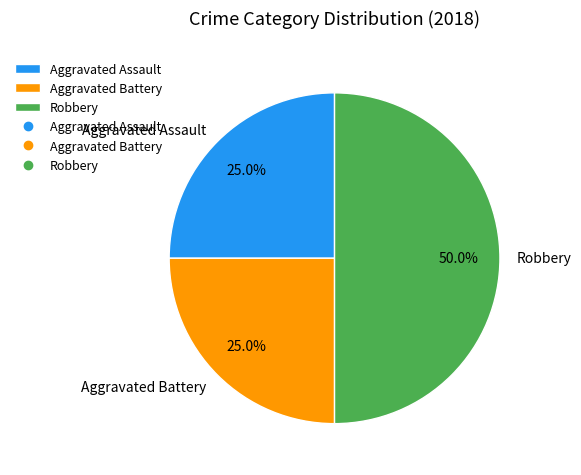

Is it true that Aggravated Battery is 25% of the pie?

True